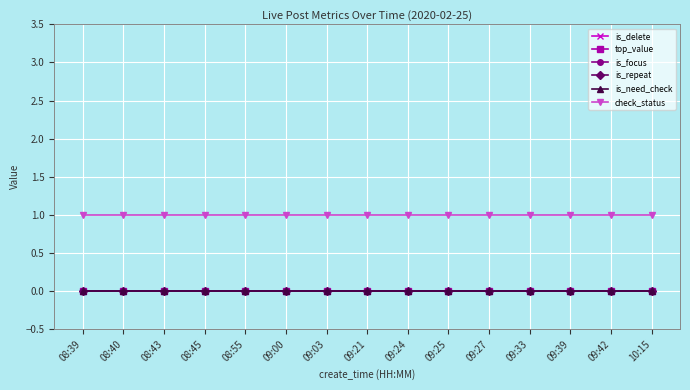

Reading left to right, list all the values displayed in this chart.

is_delete: 0	0	0	0	0	0	0	0	0	0	0	0	0	0	0
top_value: 0	0	0	0	0	0	0	0	0	0	0	0	0	0	0
is_focus: 0	0	0	0	0	0	0	0	0	0	0	0	0	0	0
is_repeat: 0	0	0	0	0	0	0	0	0	0	0	0	0	0	0
is_need_check: 0	0	0	0	0	0	0	0	0	0	0	0	0	0	0
check_status: 1	1	1	1	1	1	1	1	1	1	1	1	1	1	1